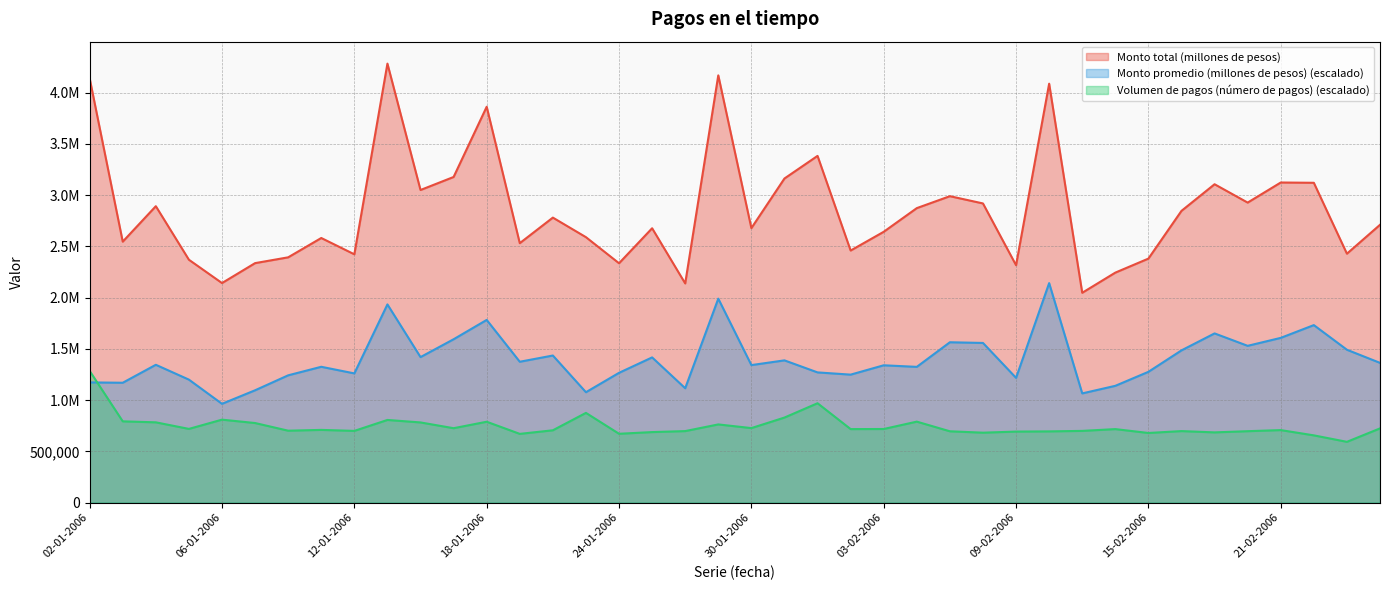

Read the Volumen de pagos (número de pagos) value at 13-02-2006.

699755.2